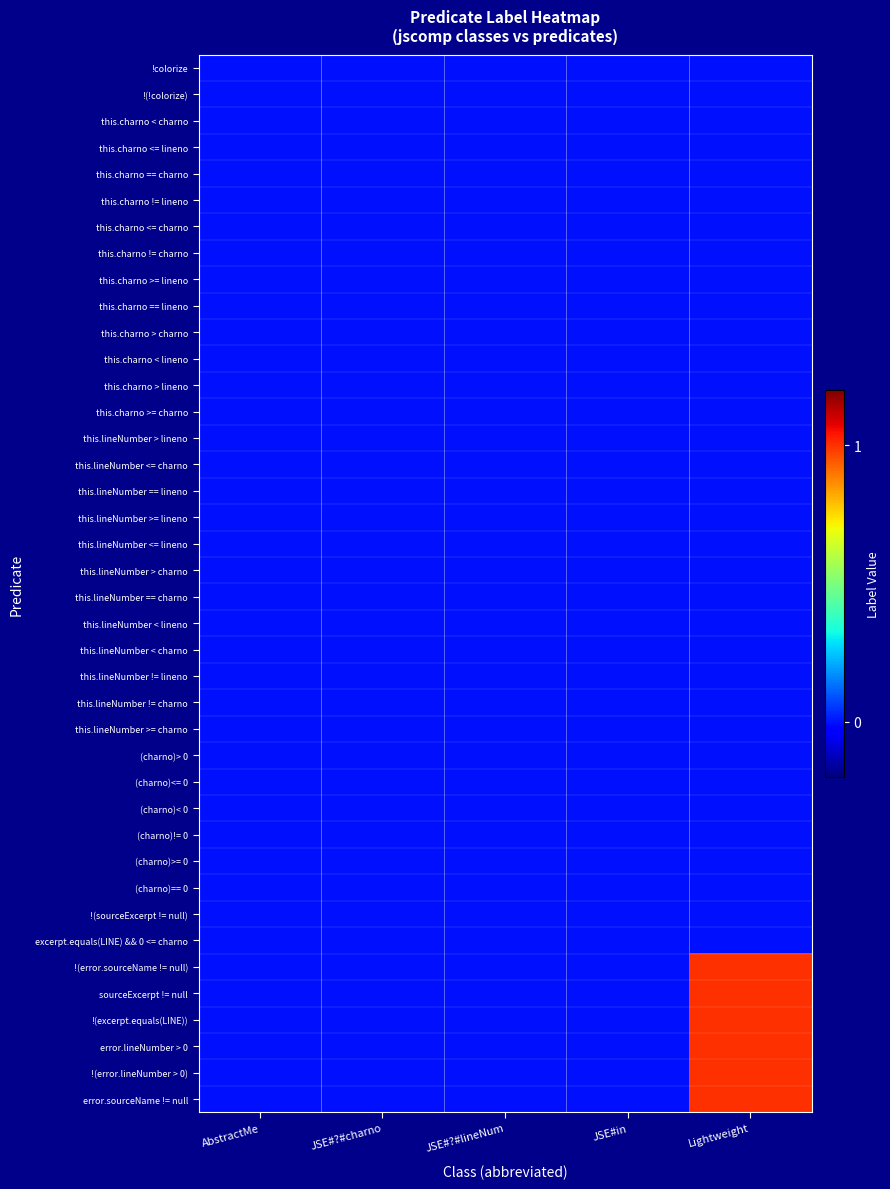

At JSE#?#charno, list the series in order from smallest to largest.

!colorize, !(!colorize), this.charno < charno, this.charno <= lineno, this.charno == charno, this.charno != lineno, this.charno <= charno, this.charno != charno, this.charno >= lineno, this.charno == lineno, this.charno > charno, this.charno < lineno, this.charno > lineno, this.charno >= charno, this.lineNumber > lineno, this.lineNumber <= charno, this.lineNumber == lineno, this.lineNumber >= lineno, this.lineNumber <= lineno, this.lineNumber > charno, this.lineNumber == charno, this.lineNumber < lineno, this.lineNumber < charno, this.lineNumber != lineno, this.lineNumber != charno, this.lineNumber >= charno, (charno)> 0, (charno)<= 0, (charno)< 0, (charno)!= 0, (charno)>= 0, (charno)== 0, !(sourceExcerpt != null), excerpt.equals(LINE) && 0 <= charno, !(error.sourceName != null), sourceExcerpt != null, !(excerpt.equals(LINE)), error.lineNumber > 0, !(error.lineNumber > 0), error.sourceName != null